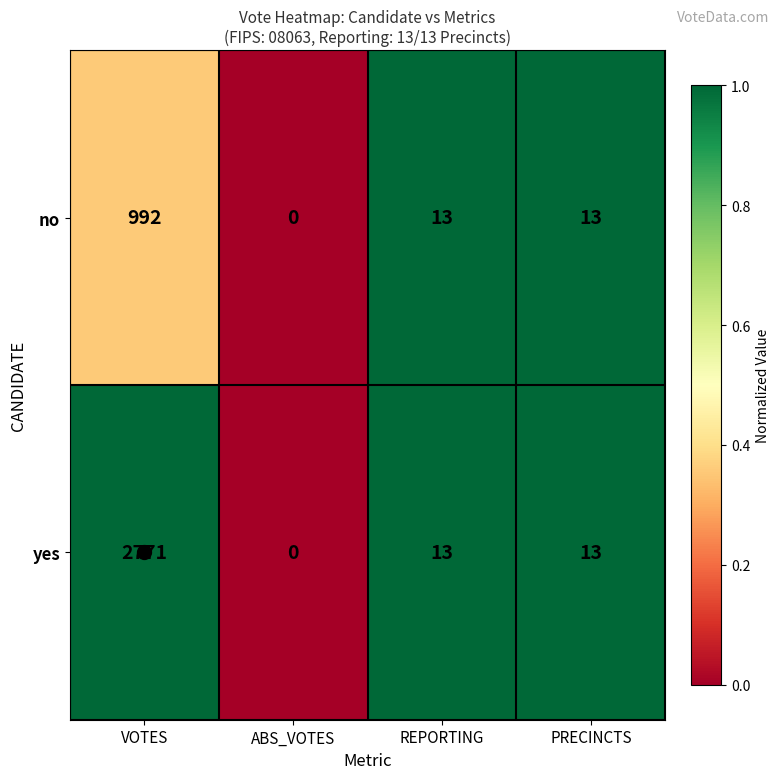

What is the total value across all series at VOTES?

3763